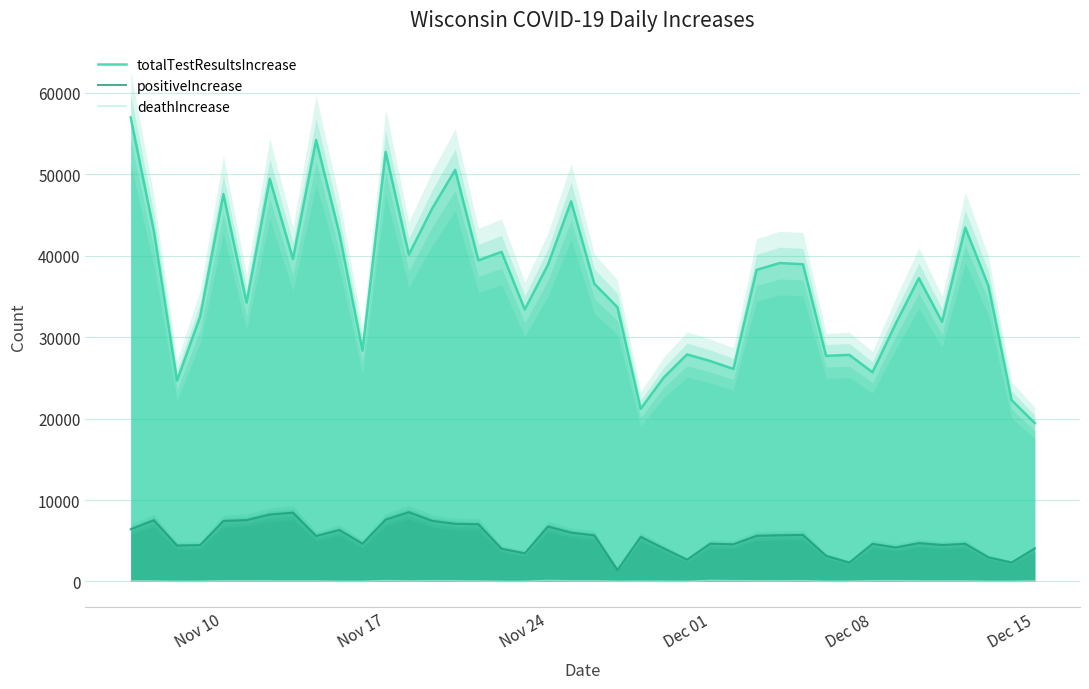

At how many categories does at least one series exceed 44856?

8